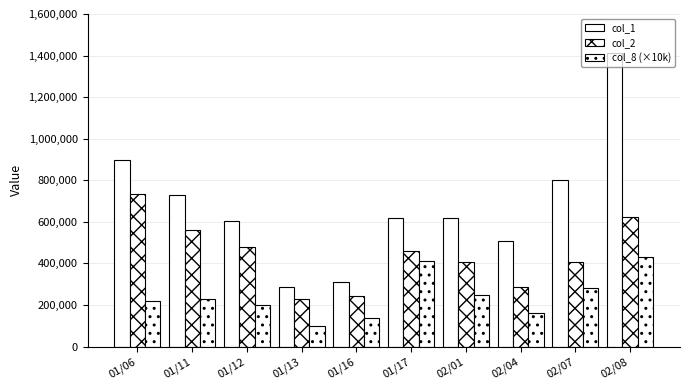

How many bars are there in total?

30